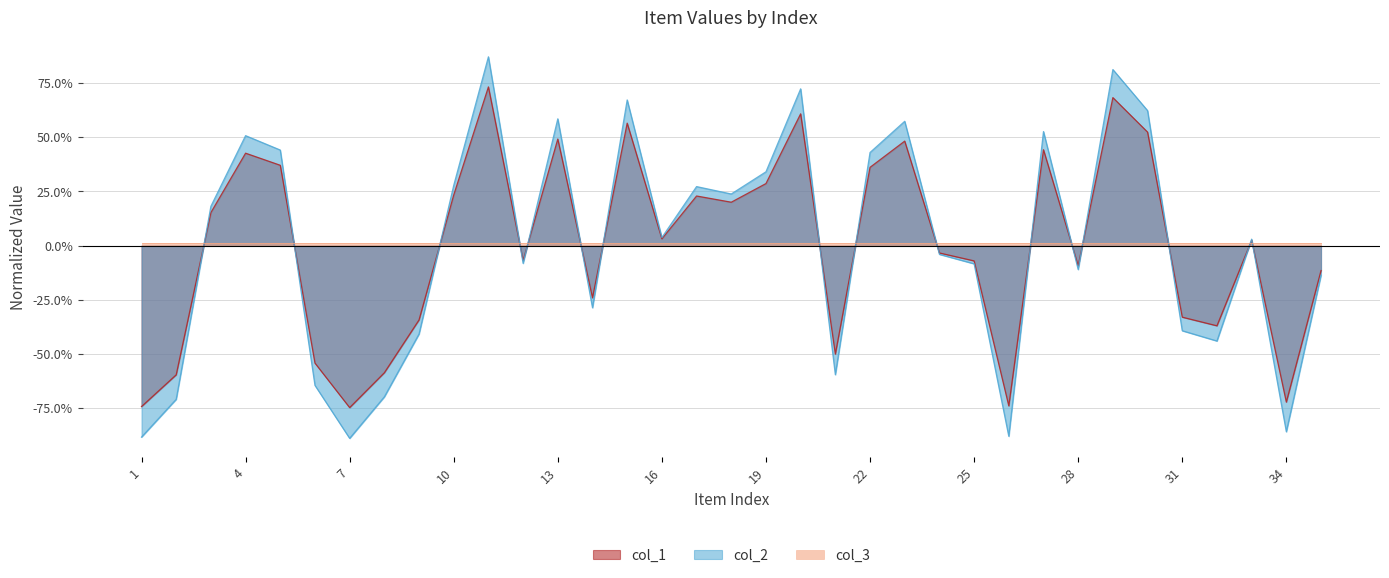

How many positive values does the col_1 series have?

18